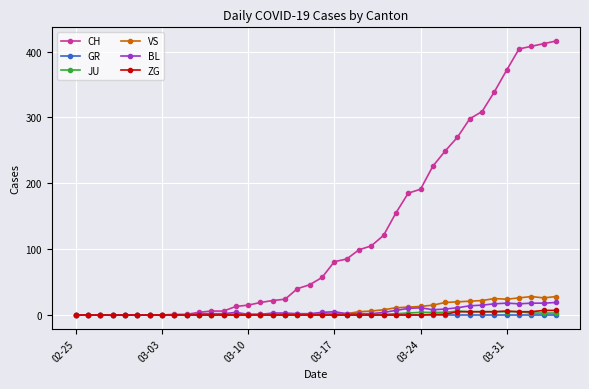

Does the chart display data point markers on the line(s)?

Yes